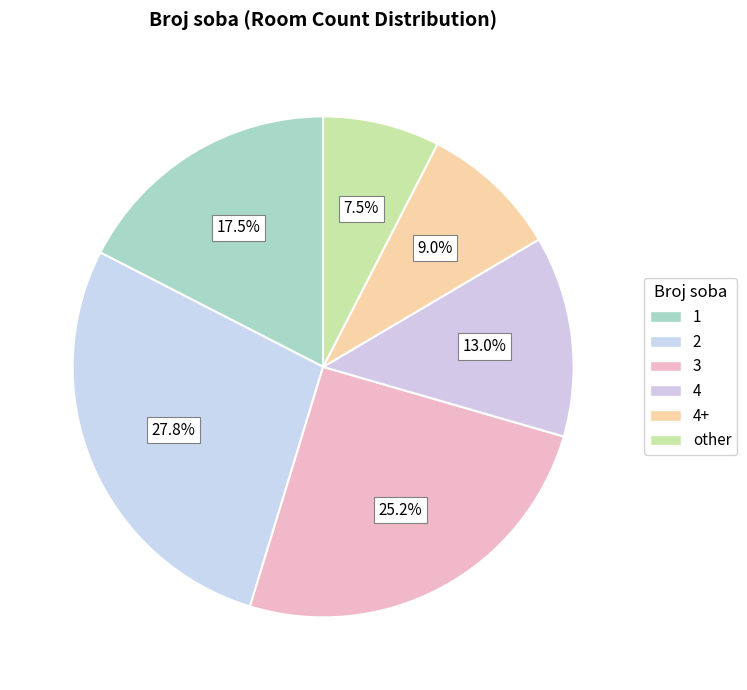

How many slices are in this pie chart?

6